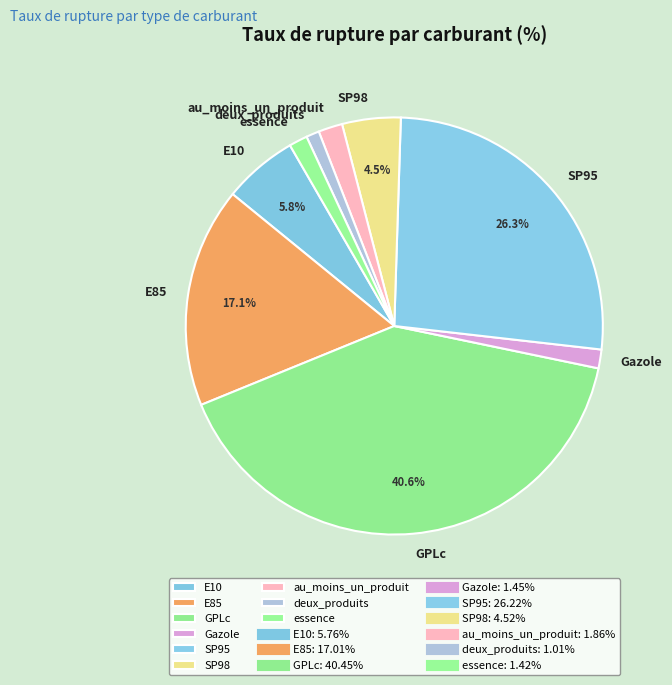

How many segments does this pie chart have?

9